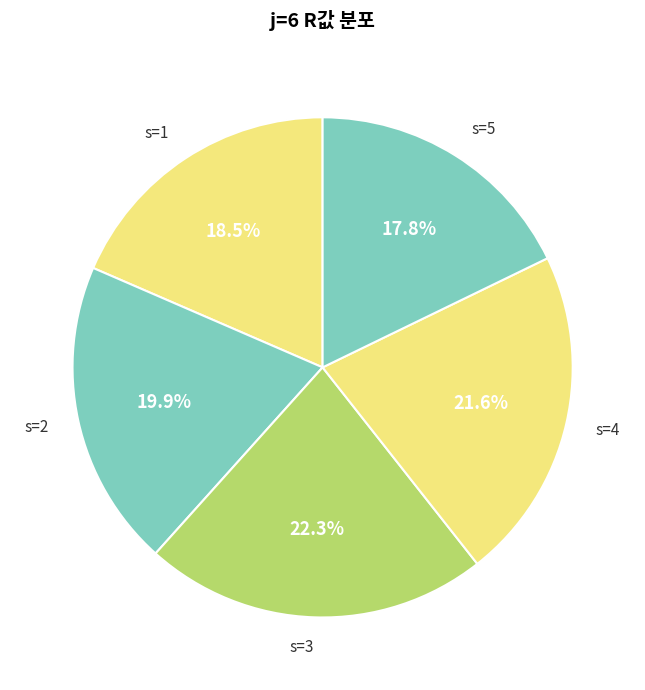

True or false: s=4 accounts for 9% of the total.

False